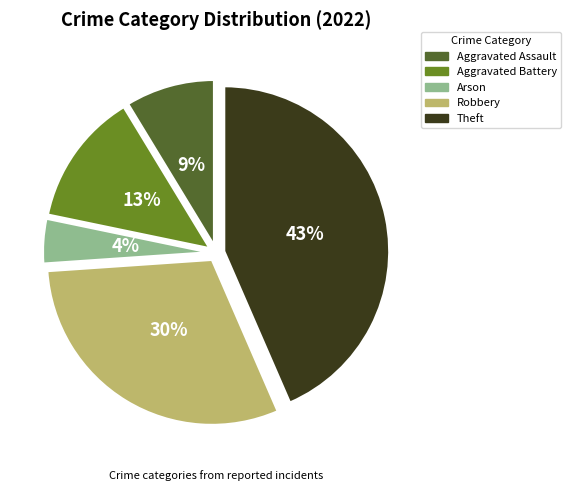

Between Arson and Robbery, which is larger?

Robbery